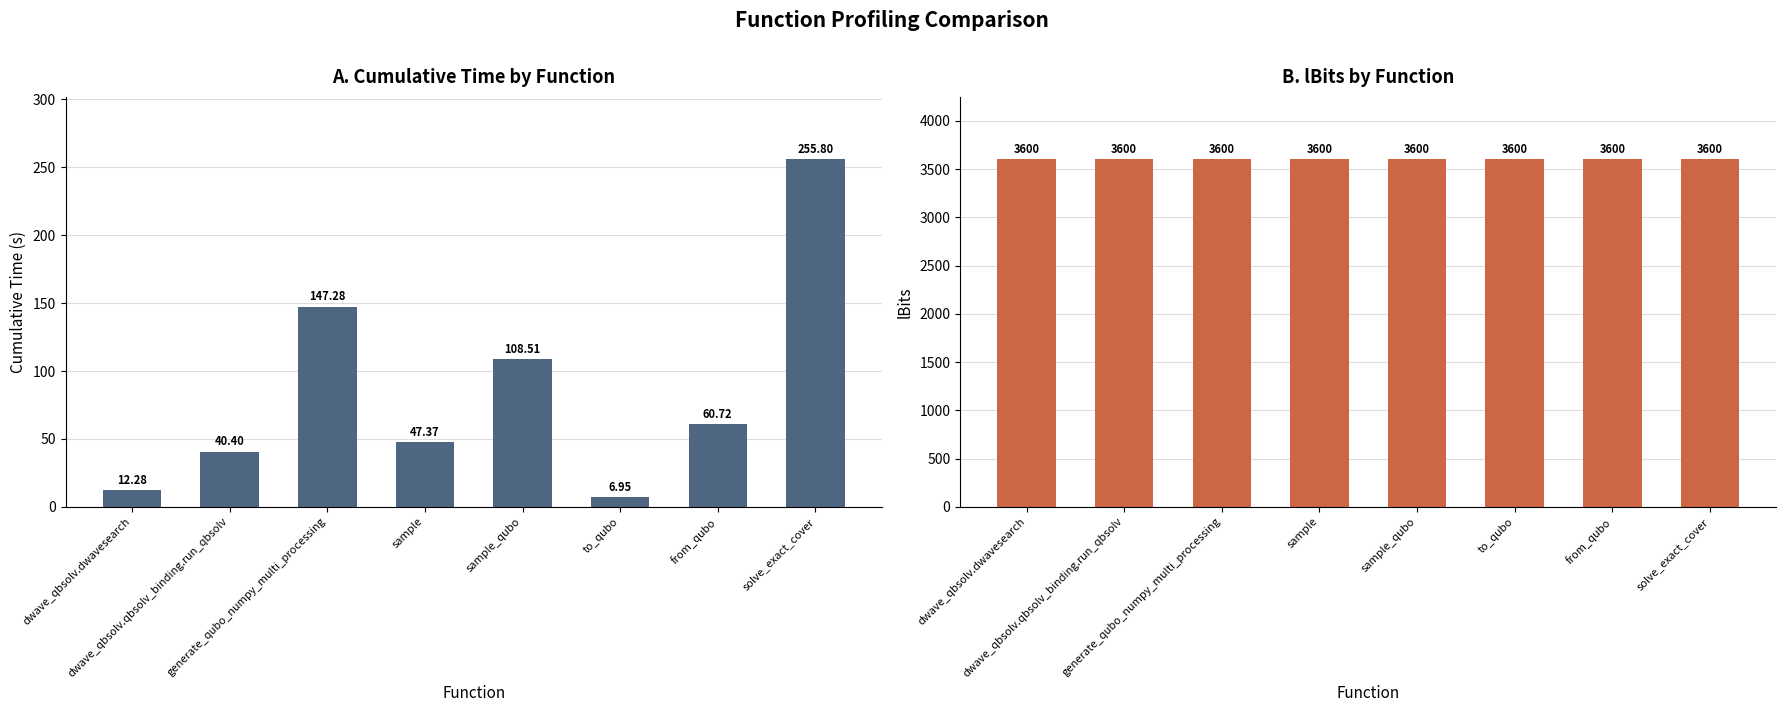

At which category is the sum across all series the highest?

solve_exact_cover